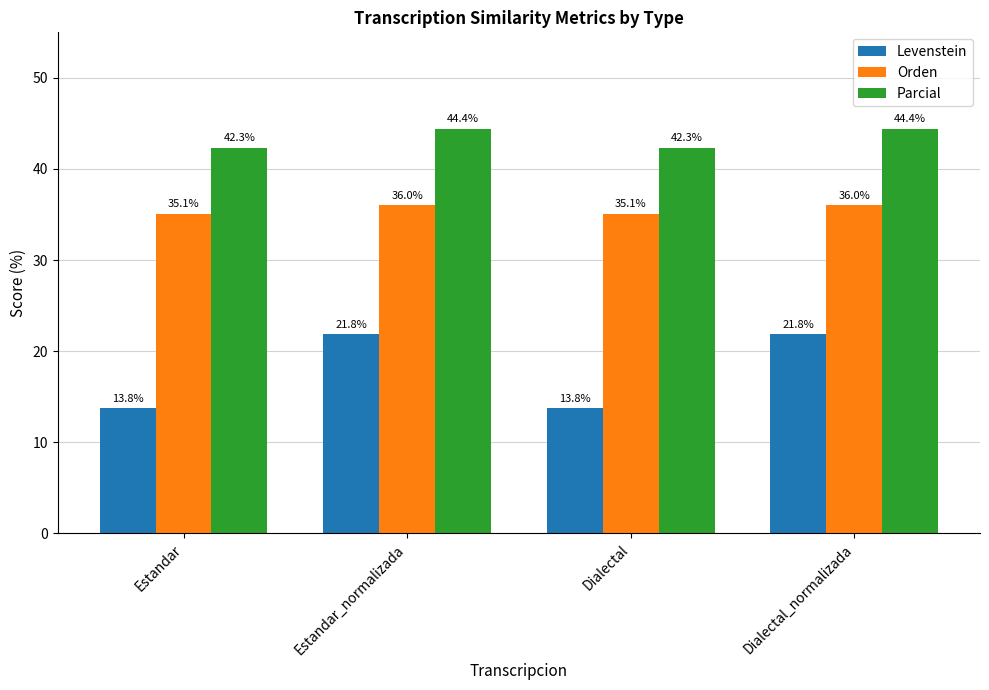

What is the maximum value shown in the chart?

44.4